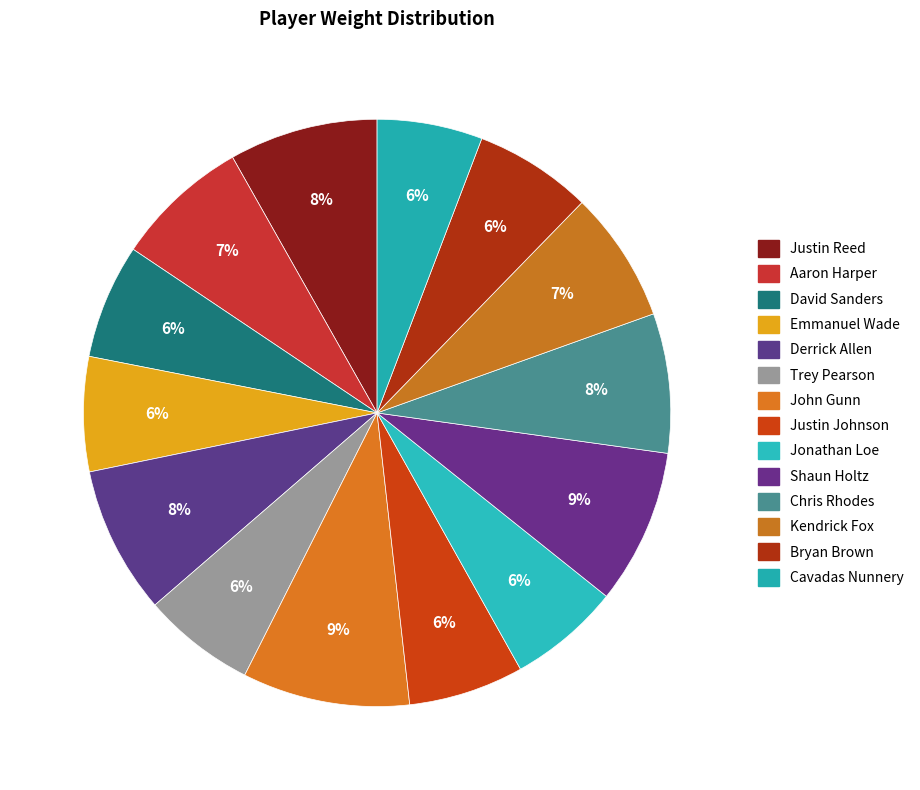

To the nearest percent, what percentage of the pie is Cavadas Nunnery?

6%